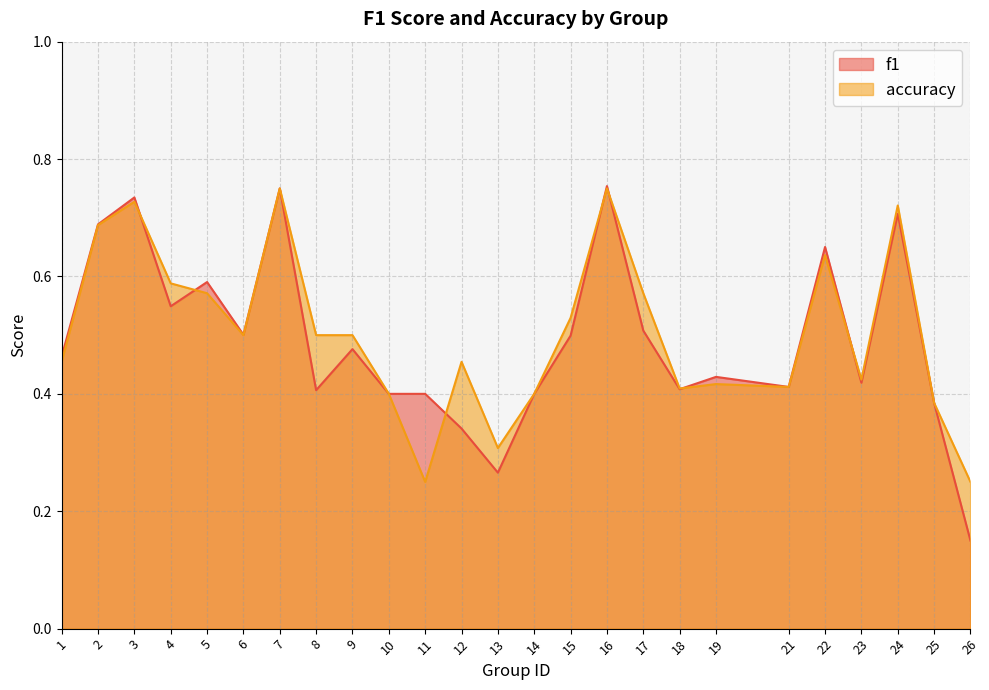

Between 14 and 22, which series saw the biggest shift?

f1